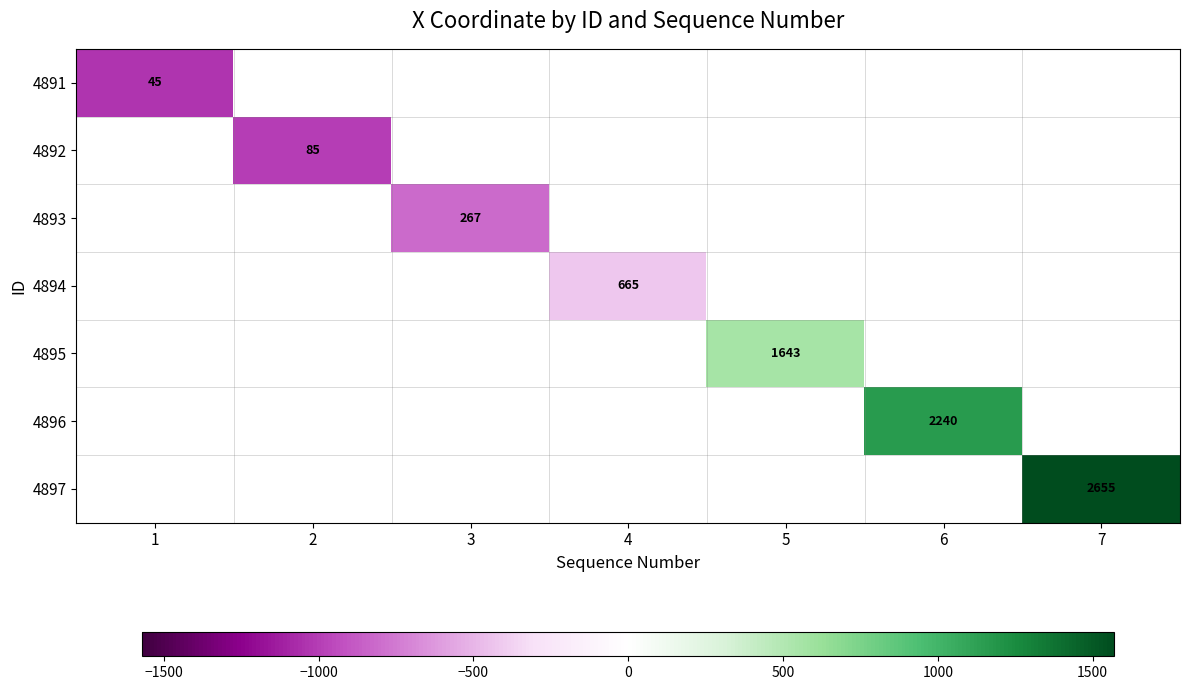

Rank the series by their maximum value, from lowest to highest.

4891, 4892, 4893, 4894, 4895, 4896, 4897